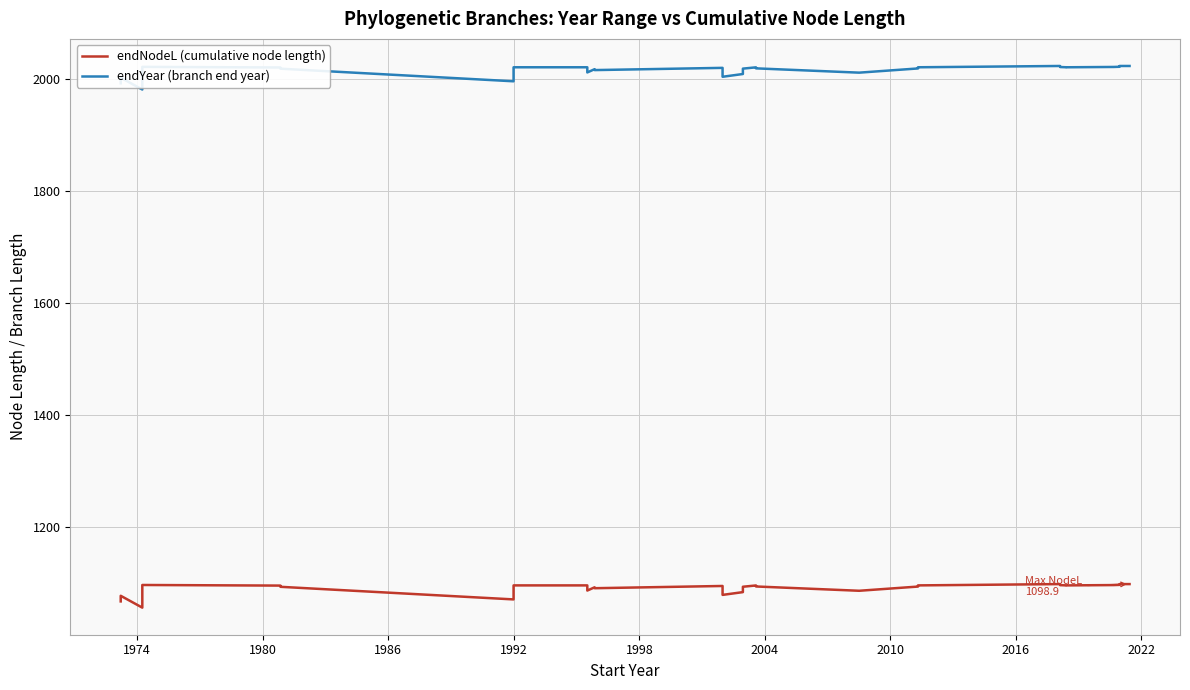

What is the minimum value for endNodeL (cumulative node length)?

1056.9